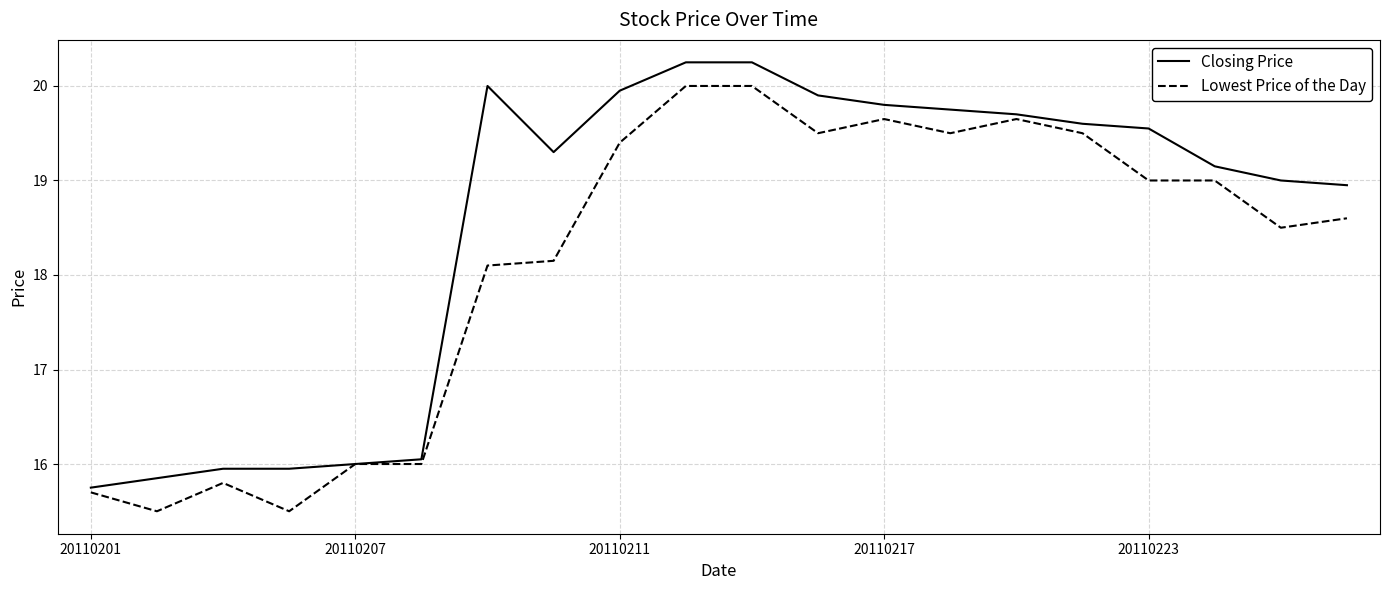

How many categories are shown in the chart?

20